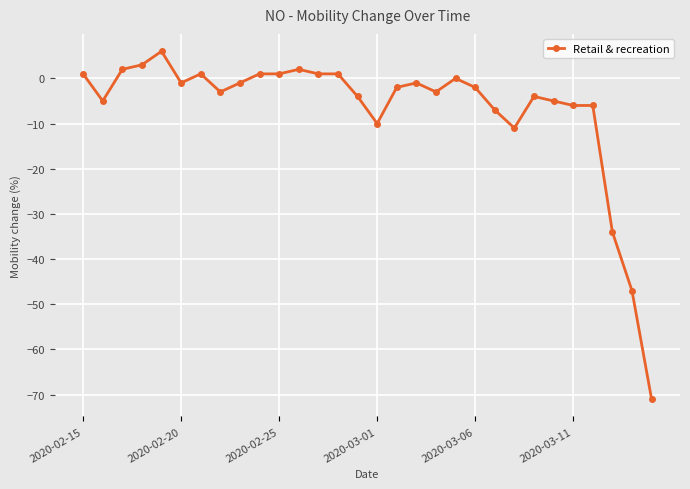

What is the greatest value displayed?

6